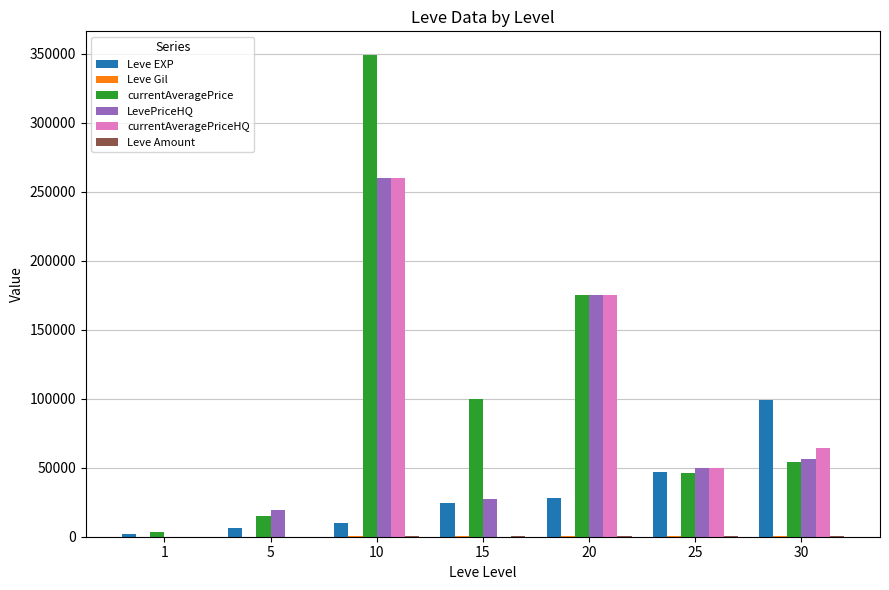

Where does the LevePriceHQ series first go above 49996?

10